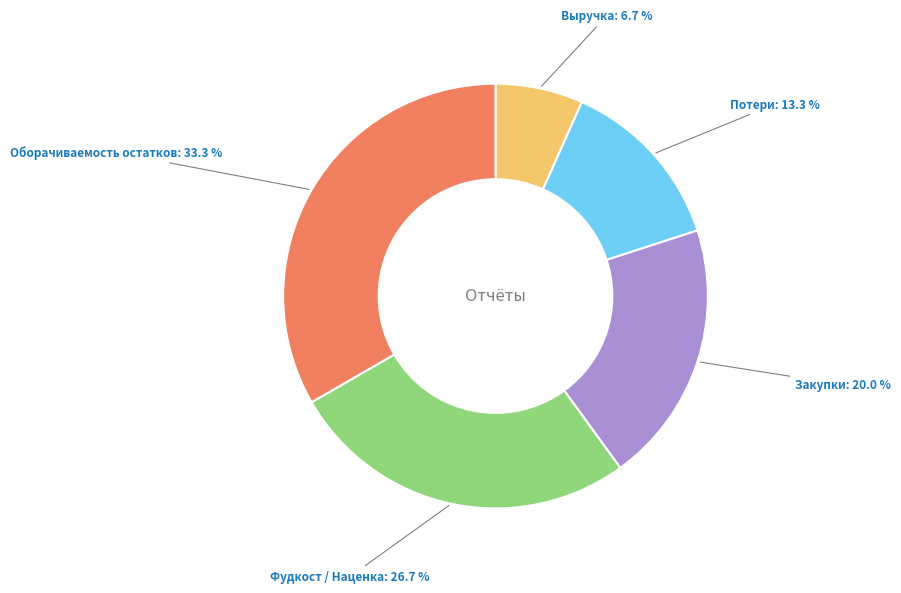

Is there any slice that represents more than half of the pie?

No